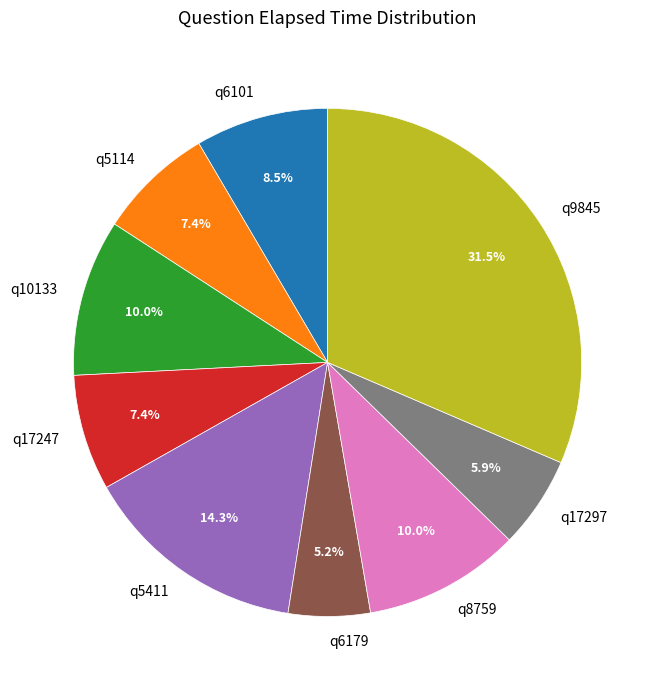

What percentage do q17247 and q9845 together represent?

38.8%